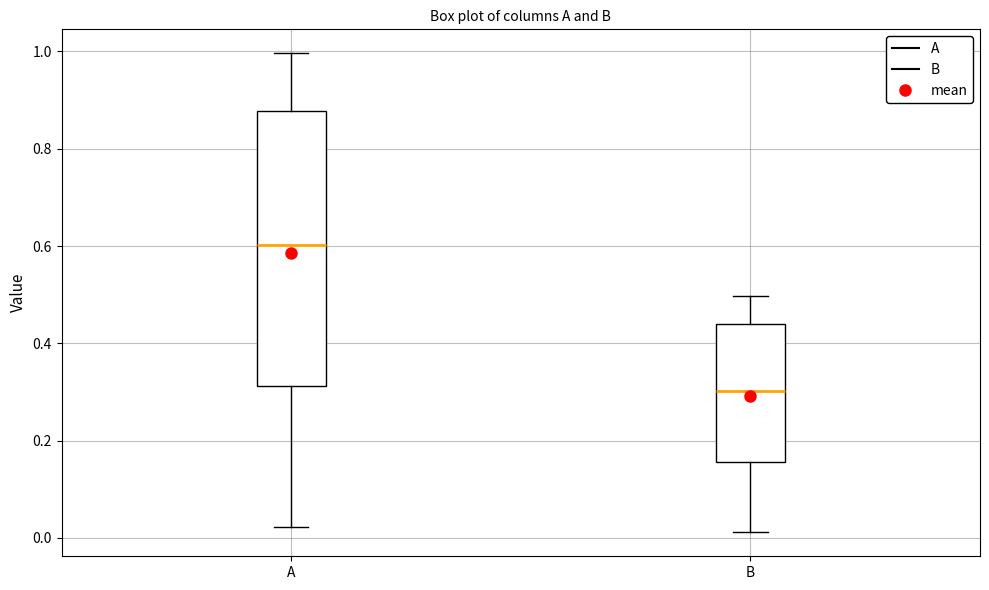

Reading left to right, read every box against the y-axis: the position of its median line, the range the box covers, and the ends of its whiskers. The values are not printed on the chart, so give them approximately, as read against the axis.

A: median 0.60, box 0.32 to 0.88, whiskers 0.02 to 1.00
B: median 0.30, box 0.16 to 0.44, whiskers 0.02 to 0.50